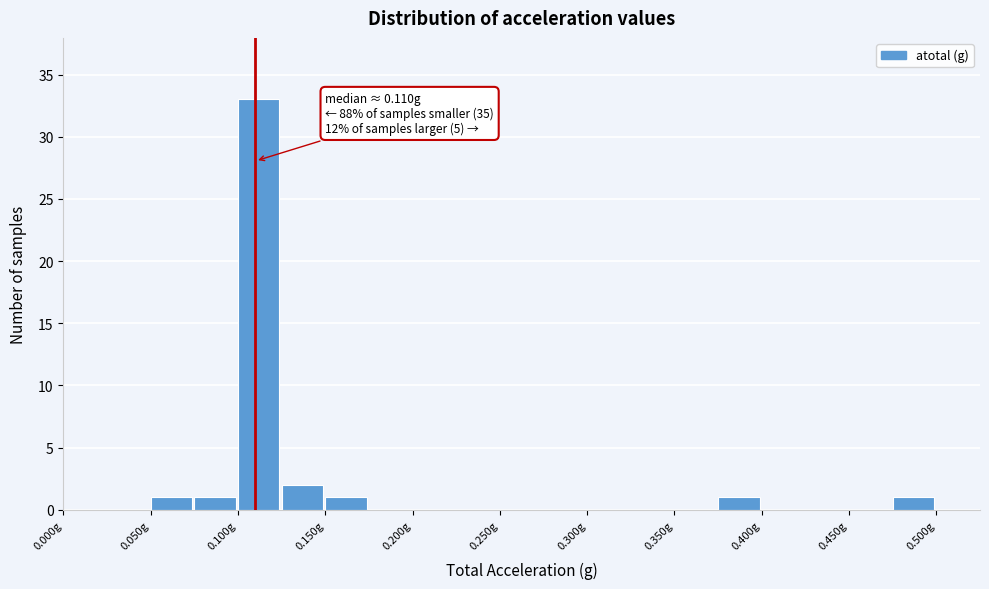

Which range on the x-axis has the tallest bar?

0.100 to 0.125